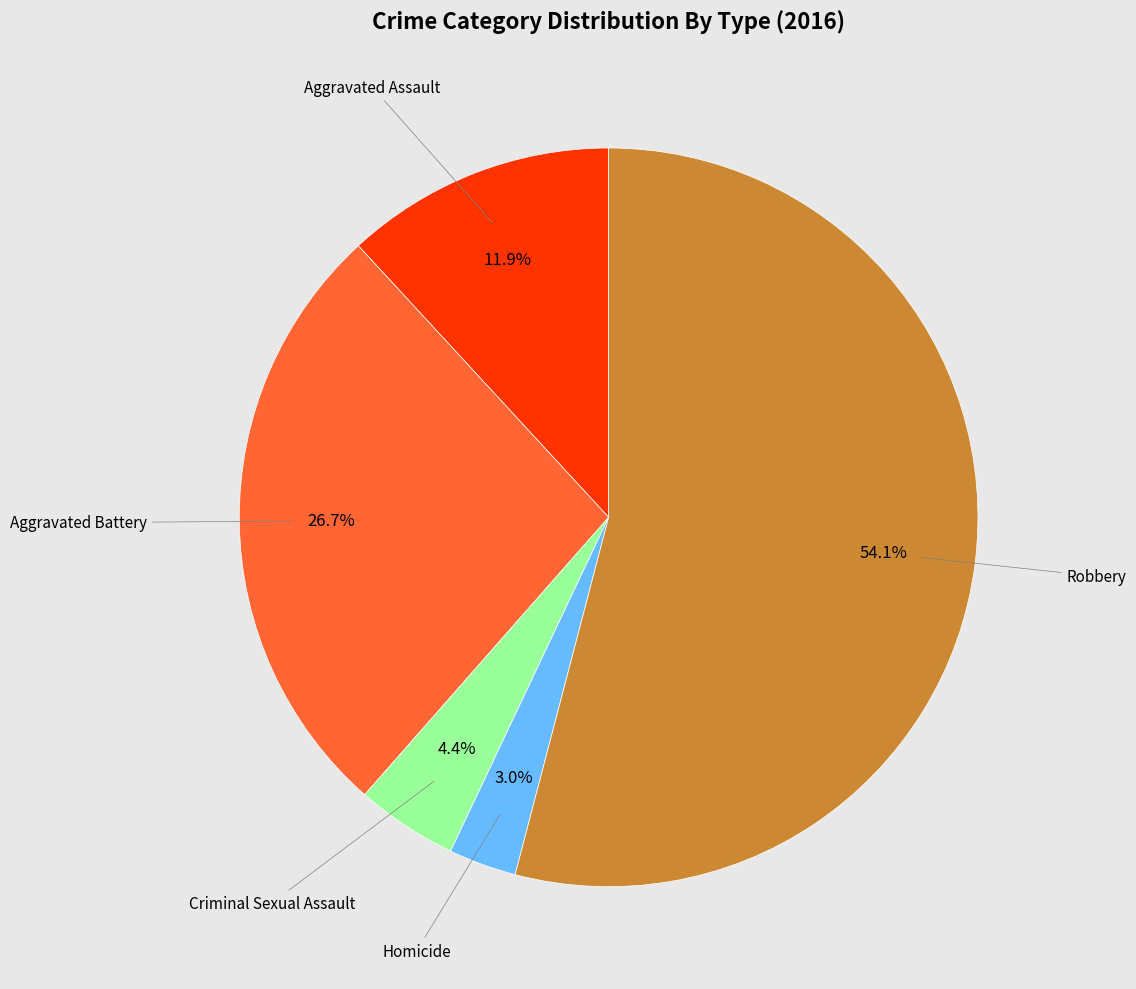

How many slices are in this pie chart?

5